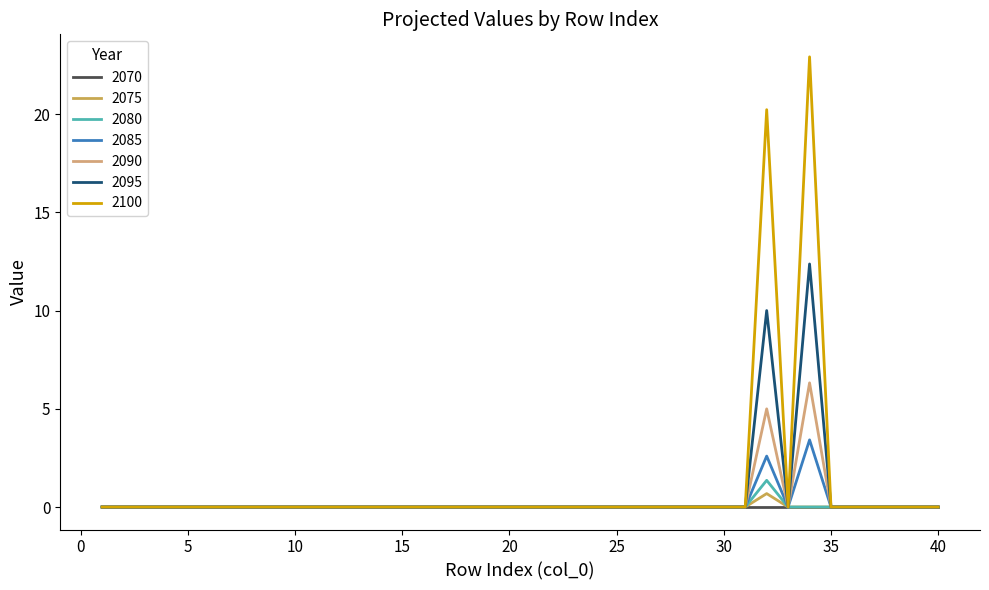

Which series has the widest spread of values?

2100